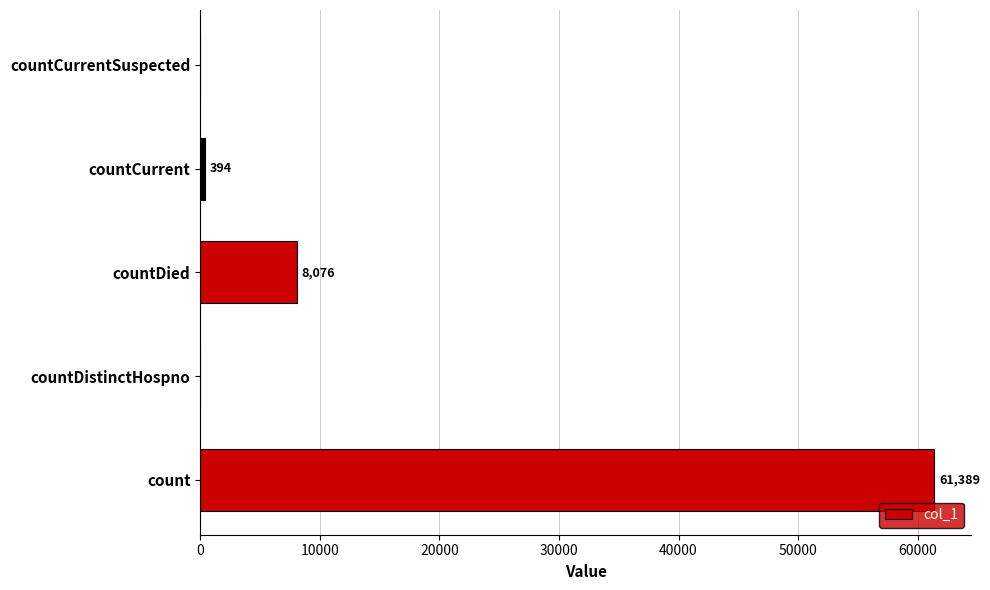

What is the change in value from countDied to countCurrentSuspected?

-8076